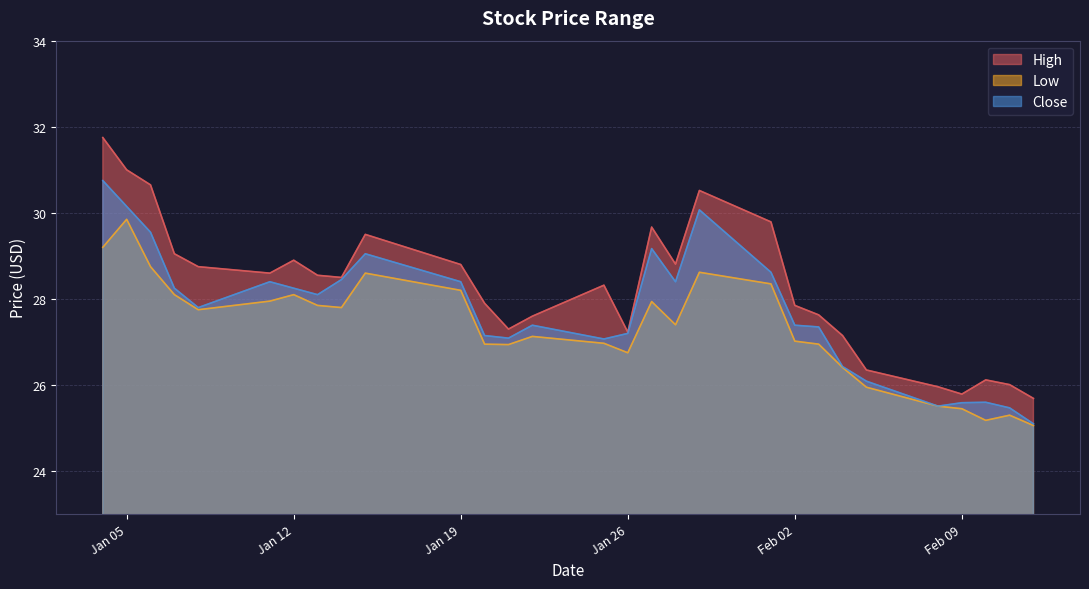

The value of High at 2021-01-06 is 30.6. True or false?

True